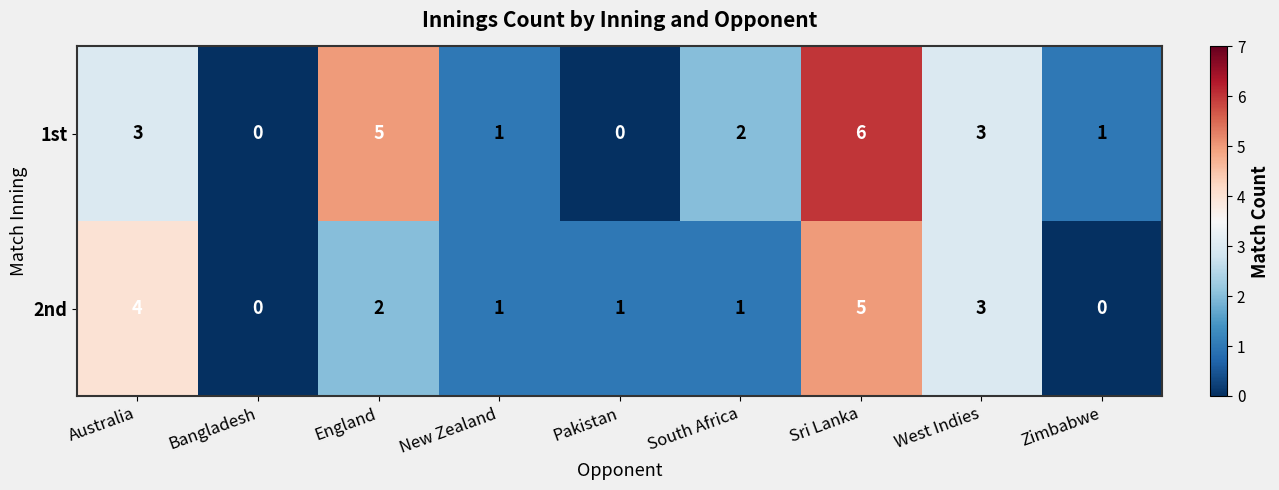

At which category is the sum across all series the highest?

Sri Lanka